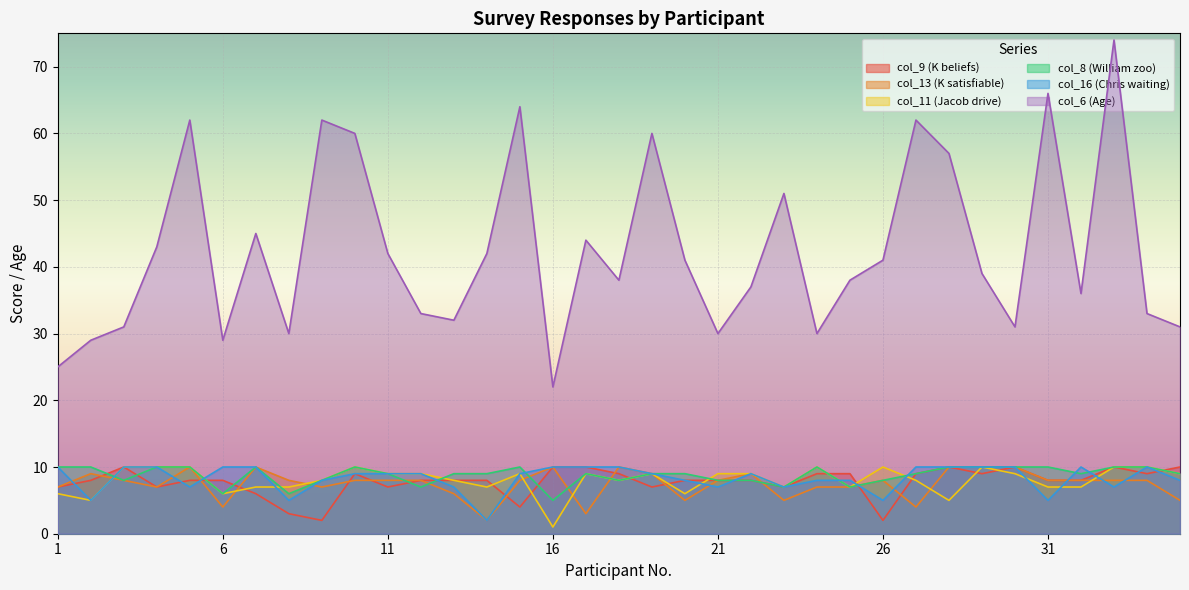

Reading right to left, extract all data points from this chart.

col_9 (K beliefs): 10	9	10	8	8	10	9	10	9	2	9	9	7	8	8	8	7	9	10	10	4	8	8	8	7	9	2	3	6	8	8	7	10	8	7
col_13 (K satisfiable): 5	8	8	8	8	10	10	10	4	8	7	7	5	9	8	5	9	10	3	10	8	2	6	8	8	8	7	8	10	4	10	7	8	9	7
col_11 (Jacob drive): 9	10	10	7	7	9	10	5	8	10	7	10	7	9	9	6	9	8	9	1	9	7	8	9	9	10	8	7	7	6	10	10	10	5	6
col_8 (William zoo): 9	10	10	9	10	10	10	10	9	8	7	10	7	8	8	9	9	8	9	5	10	9	9	7	9	10	8	6	10	6	10	10	8	10	10
col_16 (Chris waiting): 8	10	7	10	5	10	10	10	10	5	8	8	7	9	7	8	9	10	10	10	9	2	7	9	9	9	8	5	10	10	7	10	10	5	10
col_6 (Age): 31	33	74	36	66	31	39	57	62	41	38	30	51	37	30	41	60	38	44	22	64	42	32	33	42	60	62	30	45	29	62	43	31	29	25